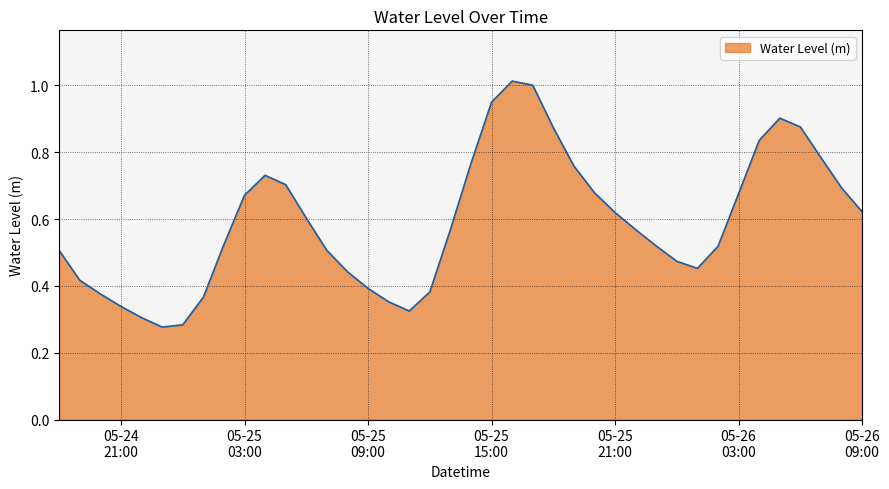

At which category does the data reach its first local valley?

2023-05-24 23:00:00